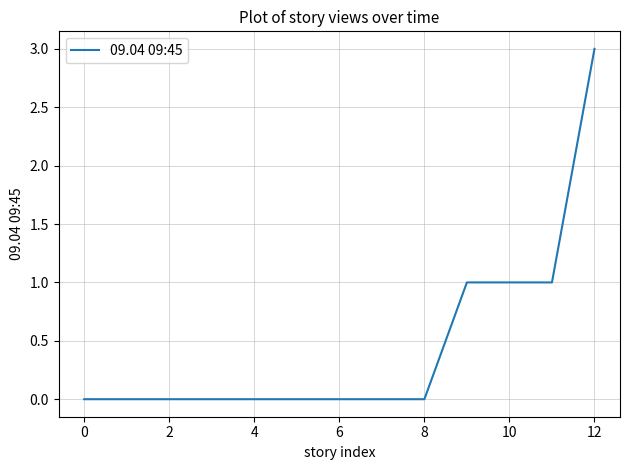

What is the difference between the maximum and minimum values?

3